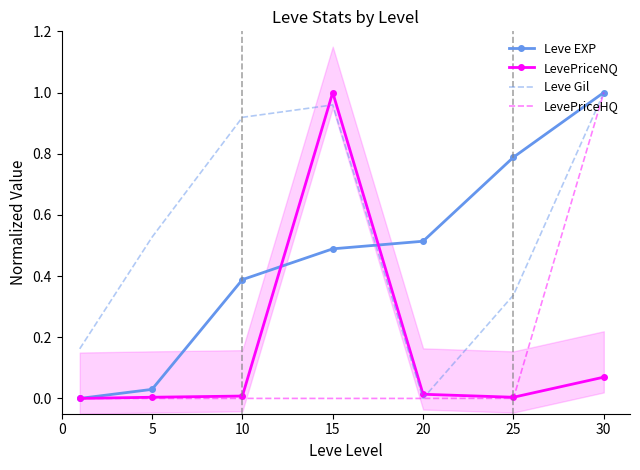

True or false: LevePriceHQ and Leve EXP intersect in this chart.

False